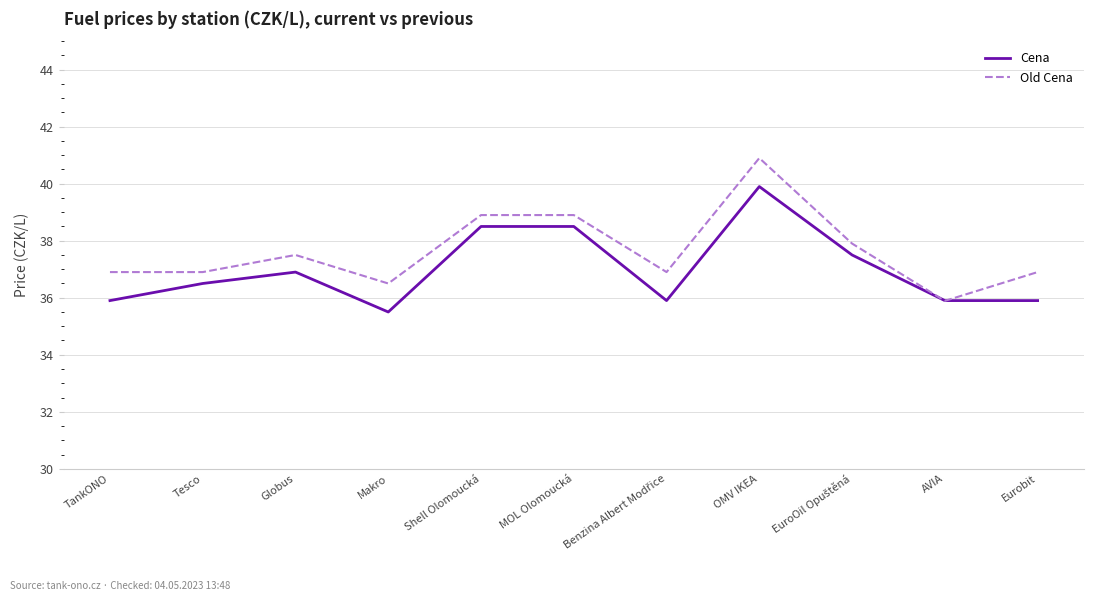

Reading left to right, transcribe all the data shown in this chart.

Cena: 35.9	36.5	36.9	35.5	38.5	38.5	35.9	39.9	37.5	35.9	35.9
Old Cena: 36.9	36.9	37.5	36.5	38.9	38.9	36.9	40.9	37.9	35.9	36.9